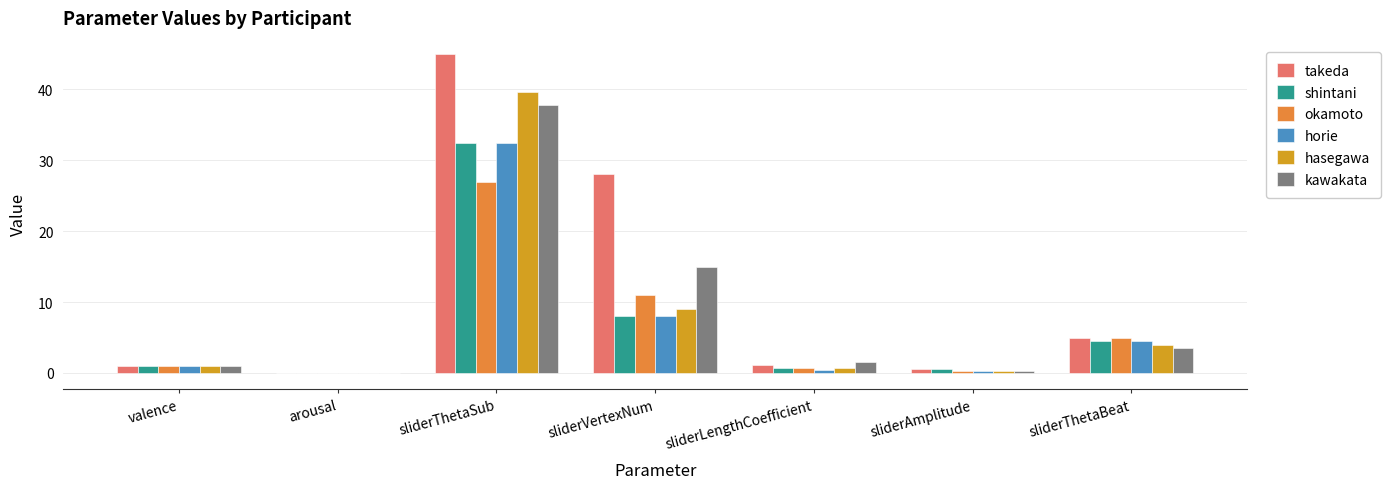

What is the spread (max minus min) of values at arousal?

0.1